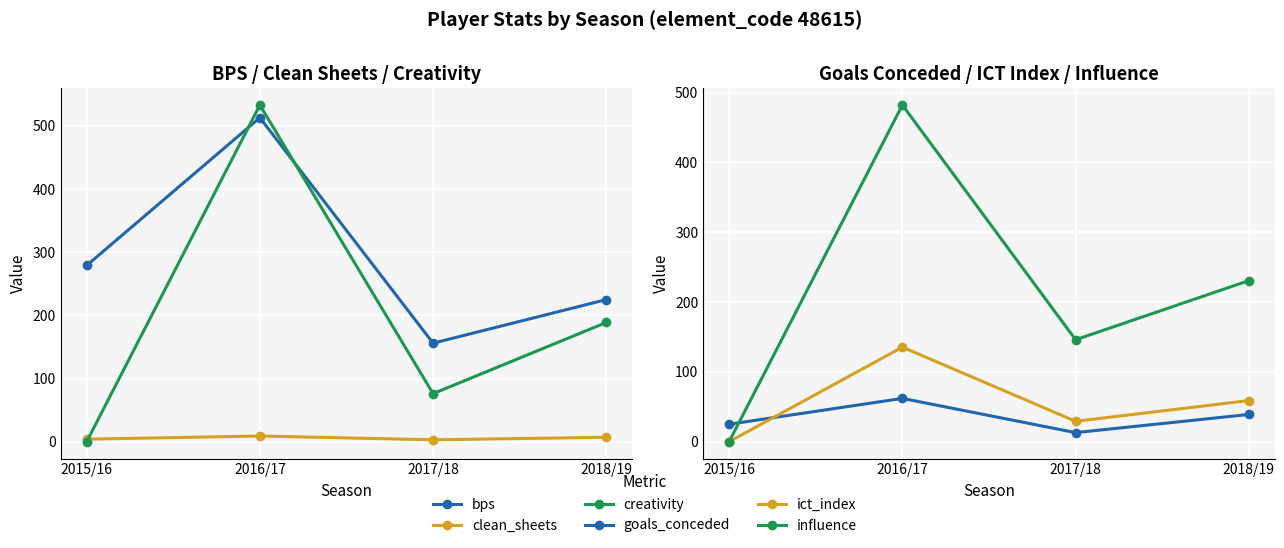

What are all the series names shown in the legend?

bps, clean_sheets, creativity, goals_conceded, ict_index, influence